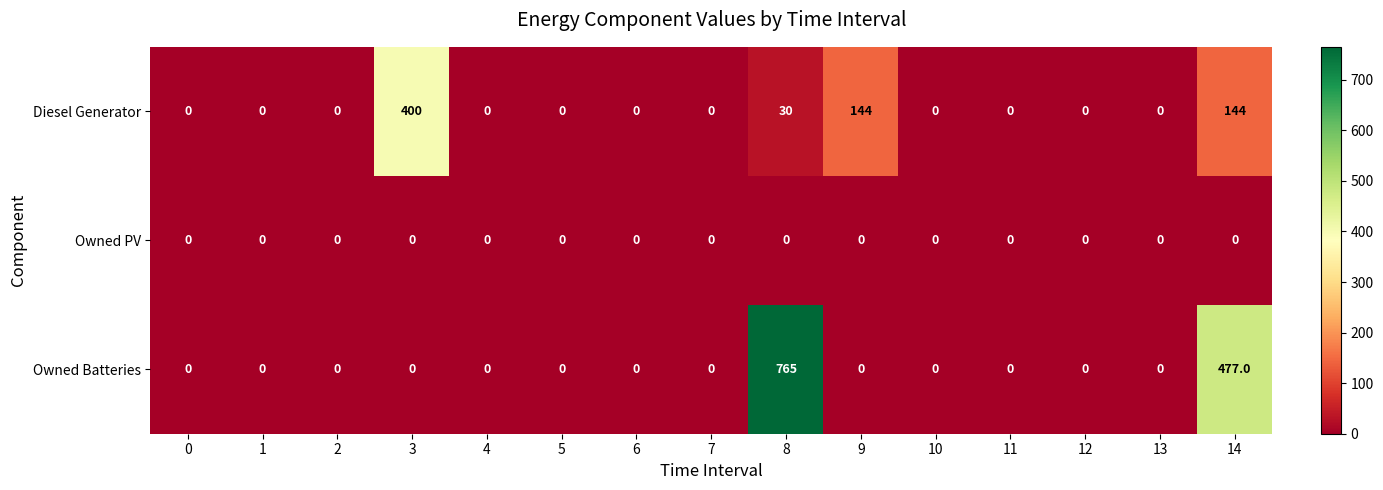

What is the average value of the Diesel Generator series?

48